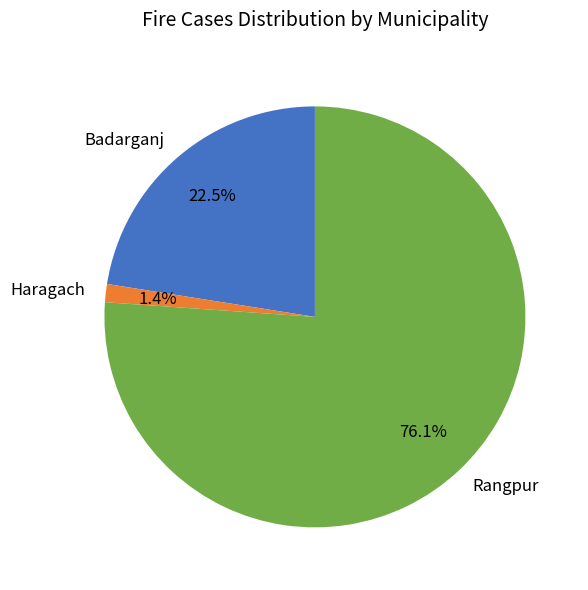

Which slice represents more than half of the pie?

Rangpur